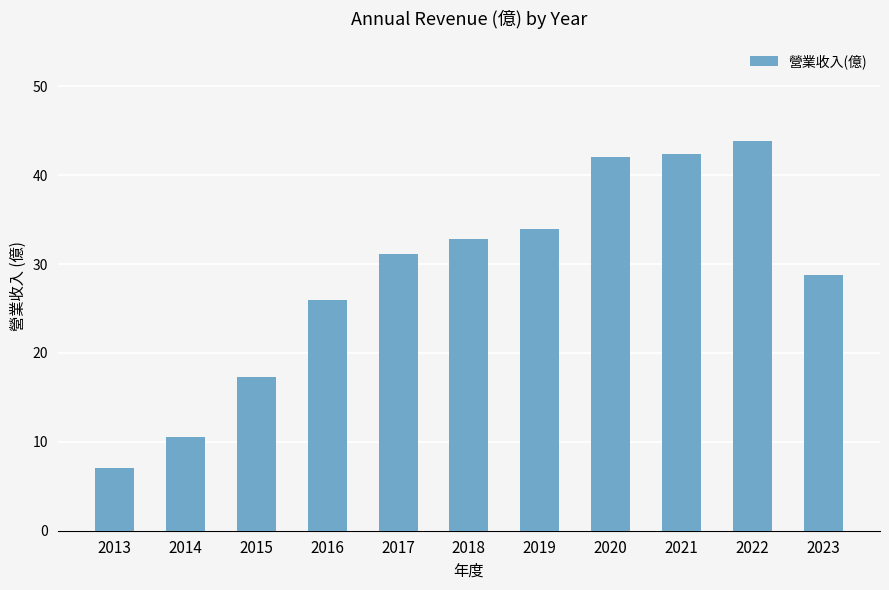

Reading left to right, list all the values displayed in this chart.

2013=7.1	2014=10.6	2015=17.3	2016=26.0	2017=31.1	2018=32.8	2019=33.9	2020=42.1	2021=42.4	2022=43.9	2023=28.8